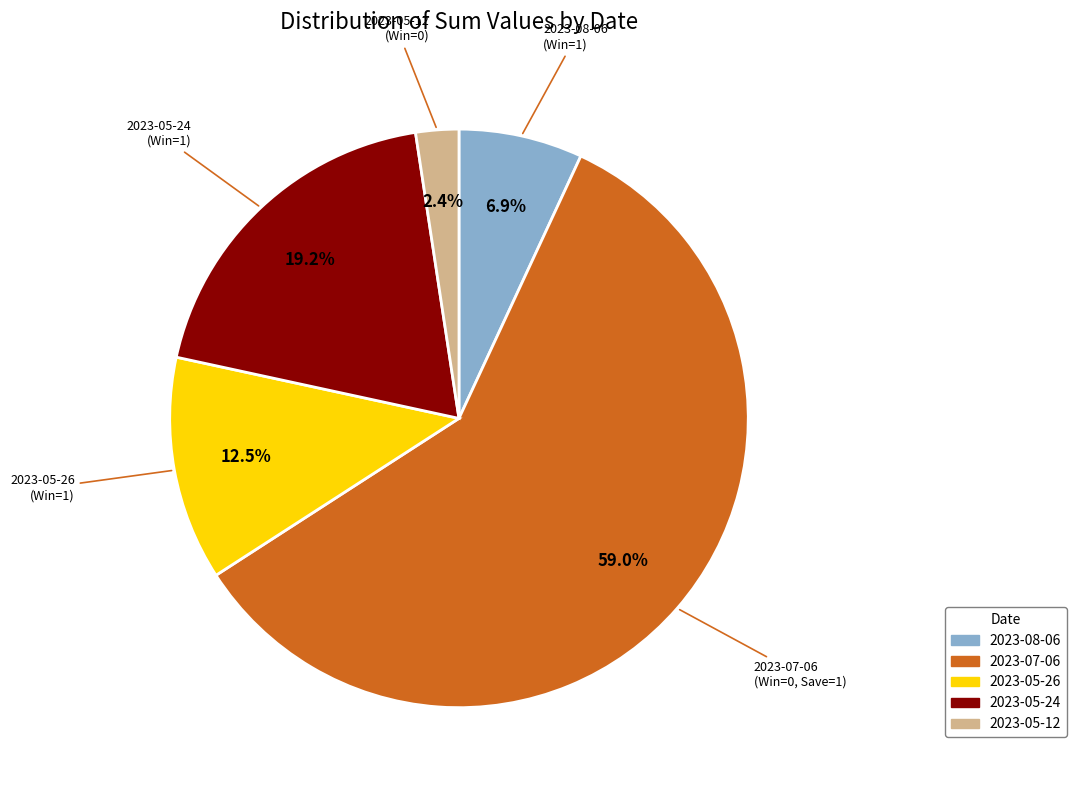

Is 2023-07-06 the majority of the pie?

Yes